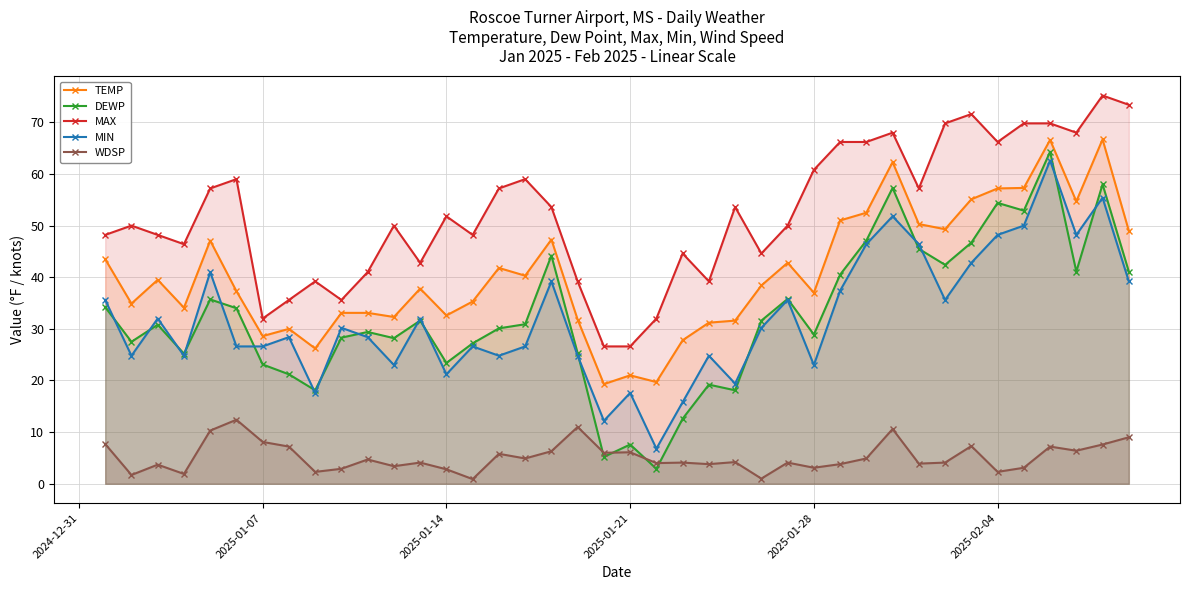

Which series has the largest range (max minus min)?

DEWP